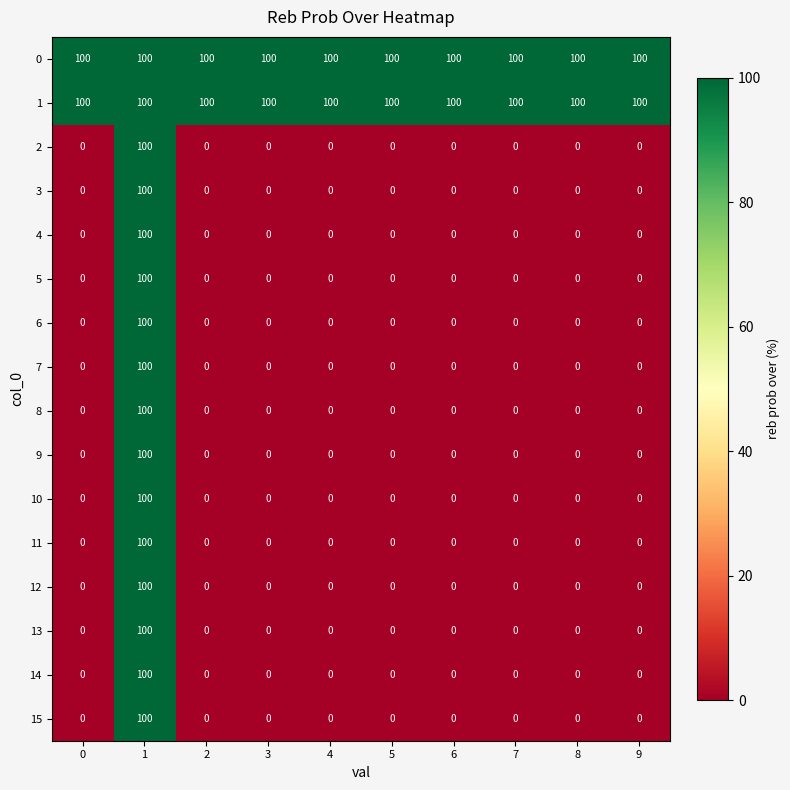

Is it true that 14 equals 0 at 2?

True